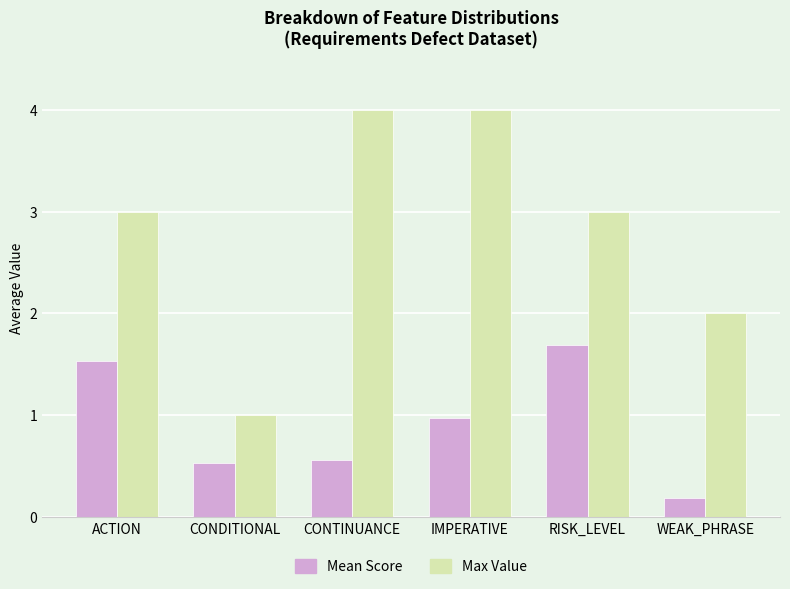

How many groups of bars are there?

6